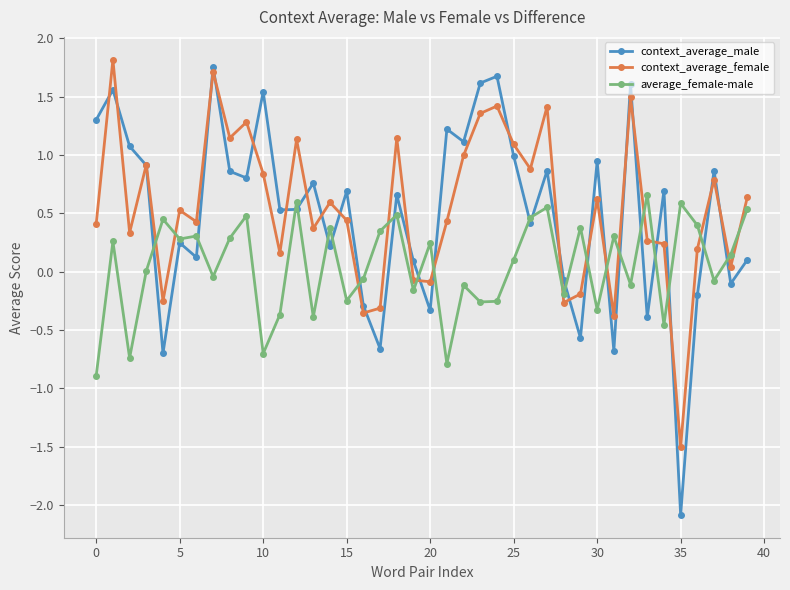

Which series has the widest spread of values?

context_average_male